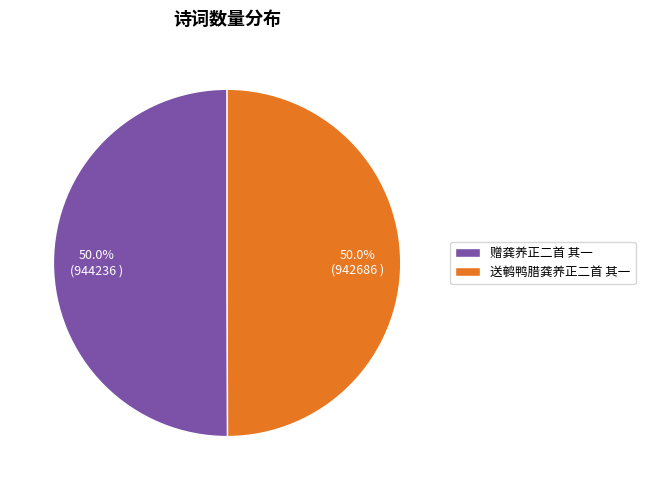

What is the ratio of the value at 送鹌鸭腊龚养正二首 其一 to the value at 赠龚养正二首 其一?

1.0